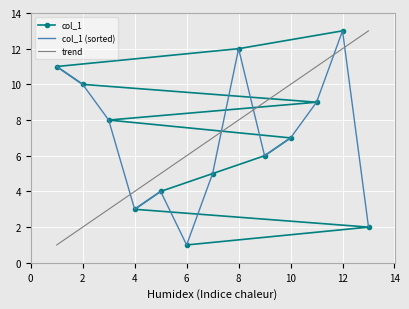

How many data points in col_1 are less than 7?

6